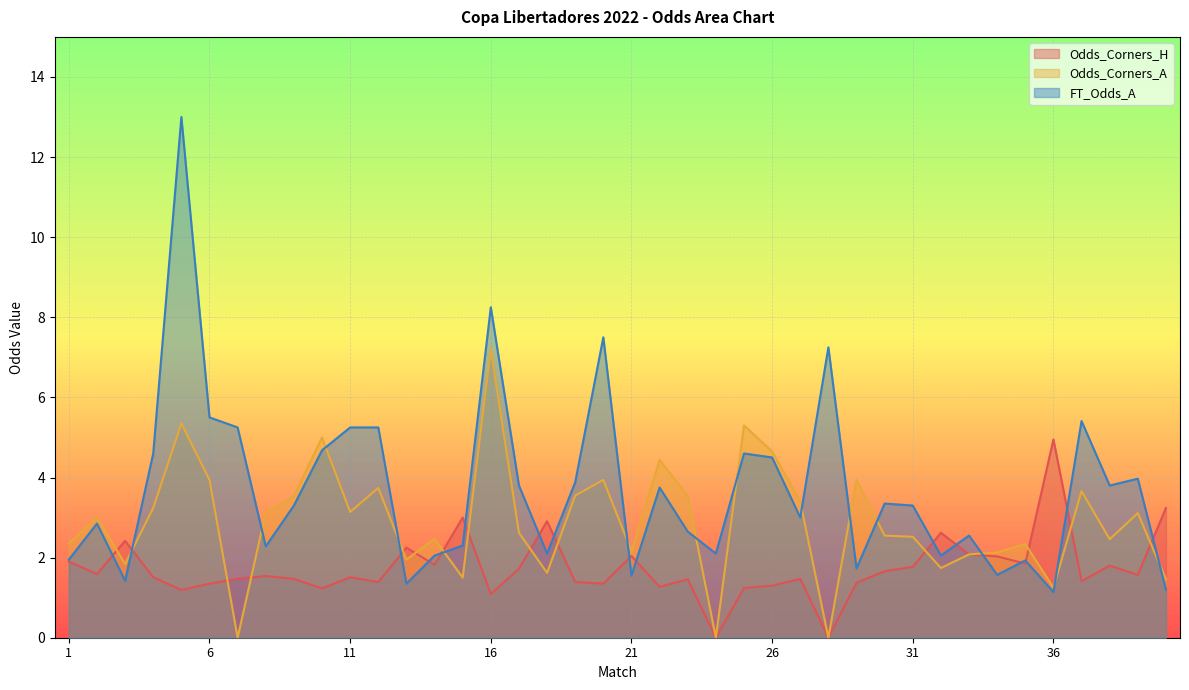

What is the value of the Odds_Corners_H point at the 15th from the left?

3.0